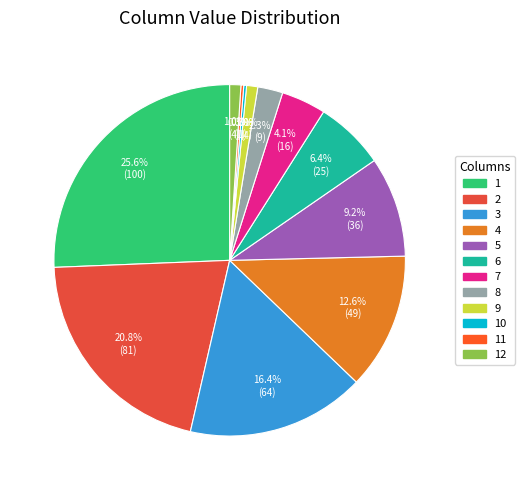

How many slices are in this pie chart?

12